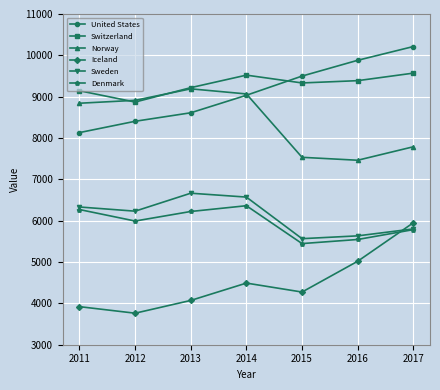

Where is the first local minimum for Switzerland?

2012